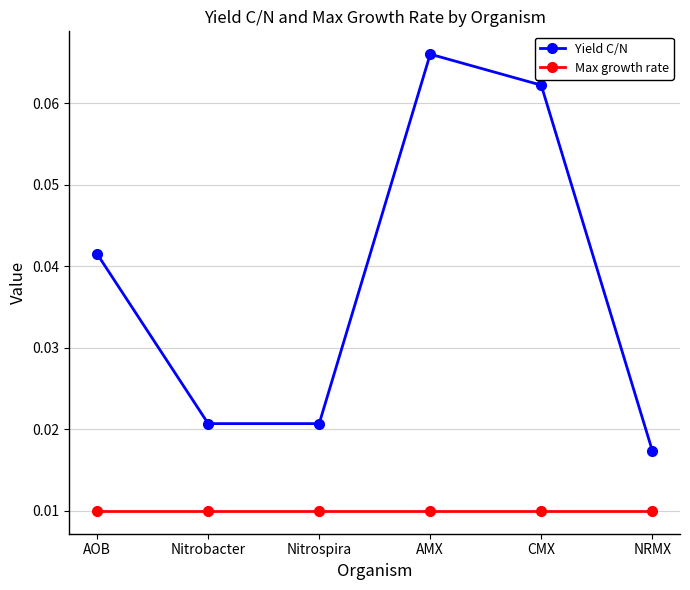

List the series in order of their overall mean, lowest first.

Max growth rate, Yield C/N